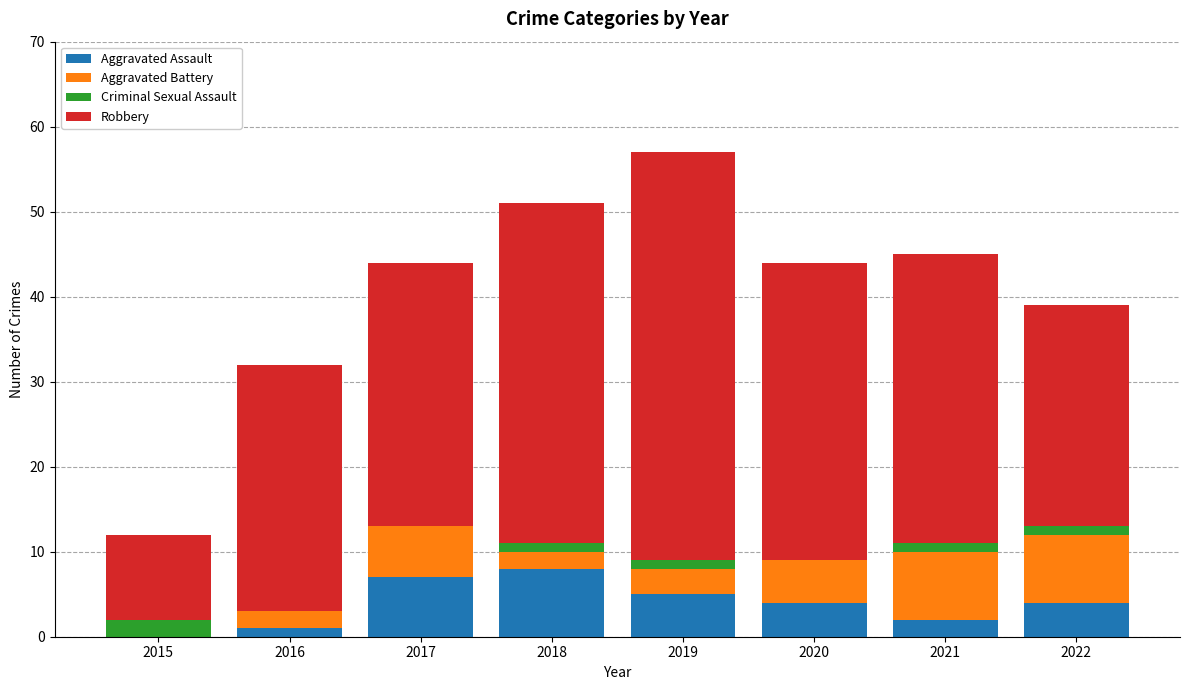

Is it true that Aggravated Assault equals 5 at 2019?

True